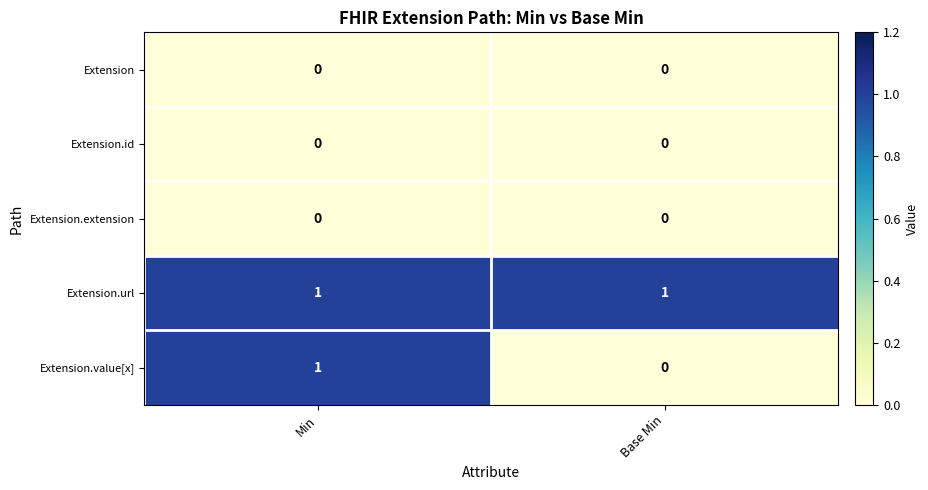

List the labels in order of Extension.value[x] value, largest first.

Min, Base Min